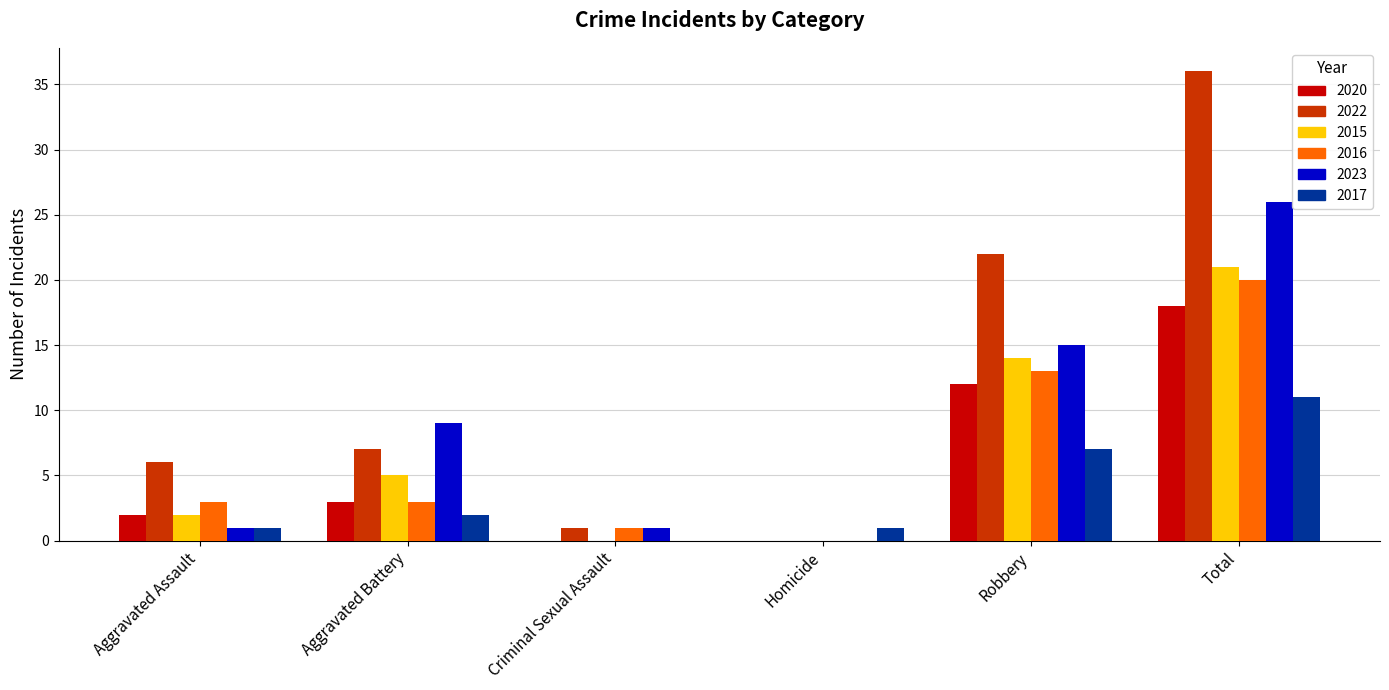

Which series changed the most between Aggravated Battery and Robbery?

2022